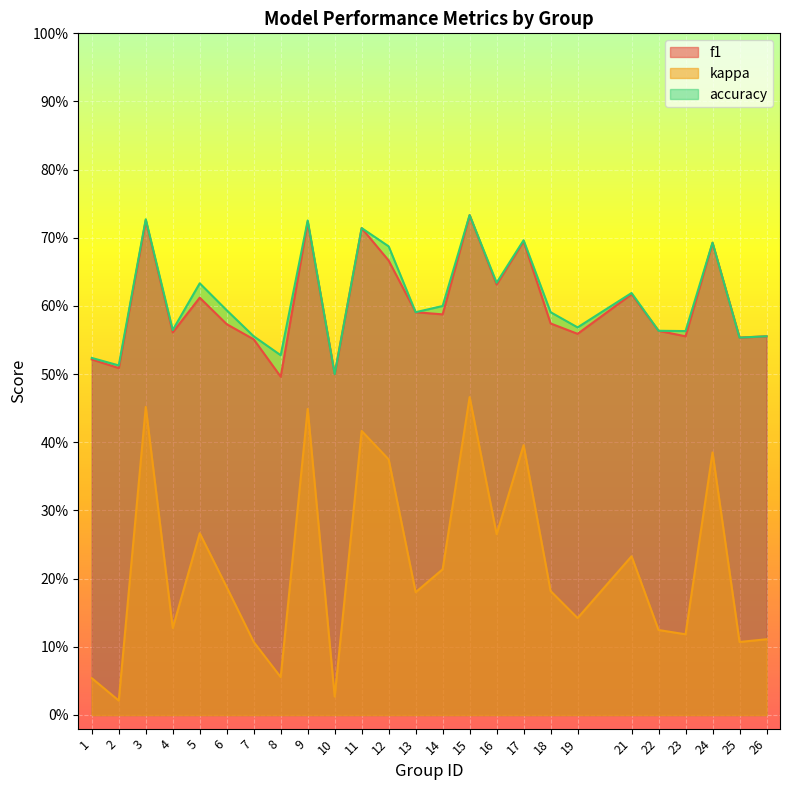

At which category is the sum across all series the highest?

15